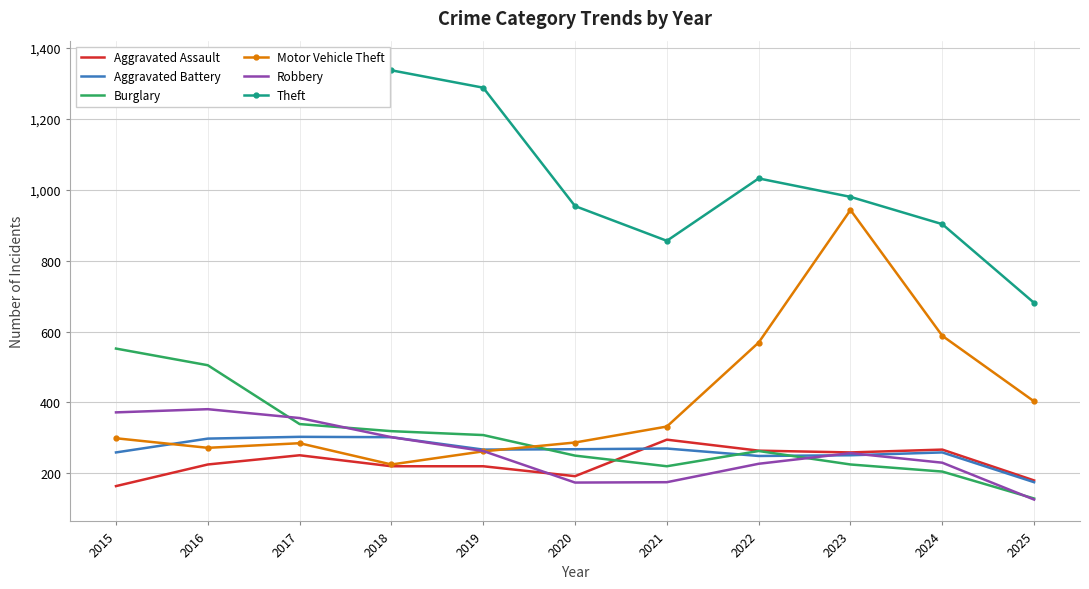

Between 2021 and 2018, which is larger?

2021